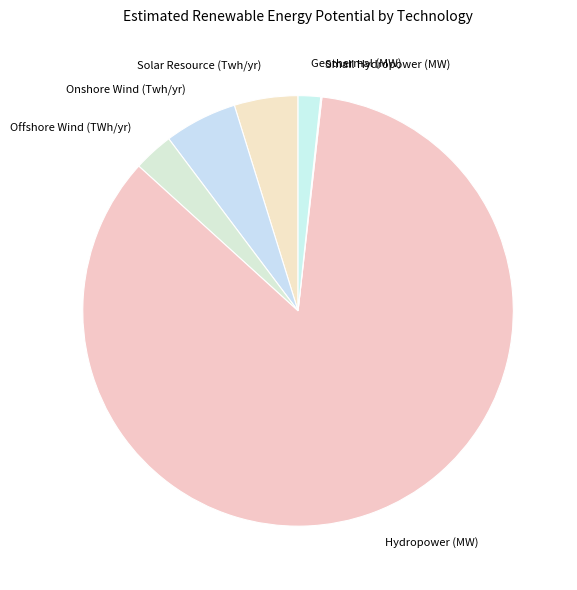

What is the largest slice in the pie chart?

Hydropower (MW)